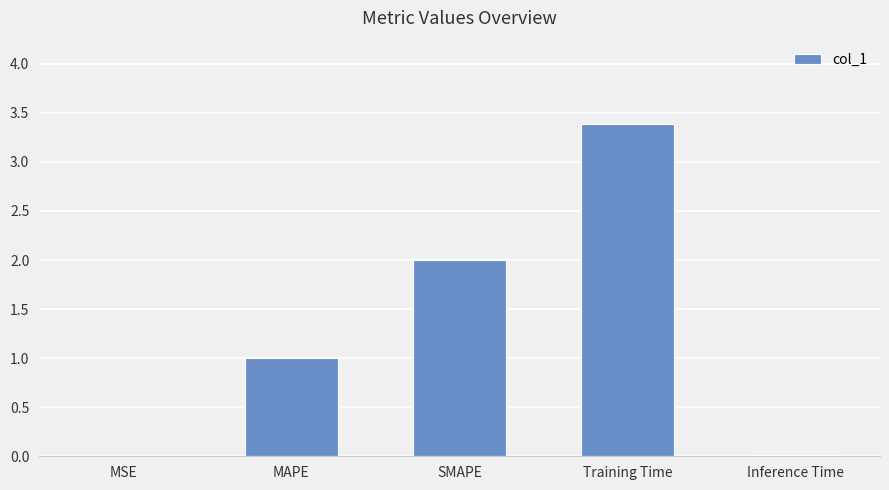

The chart shows a value of 1.0 at MAPE. True or false?

True